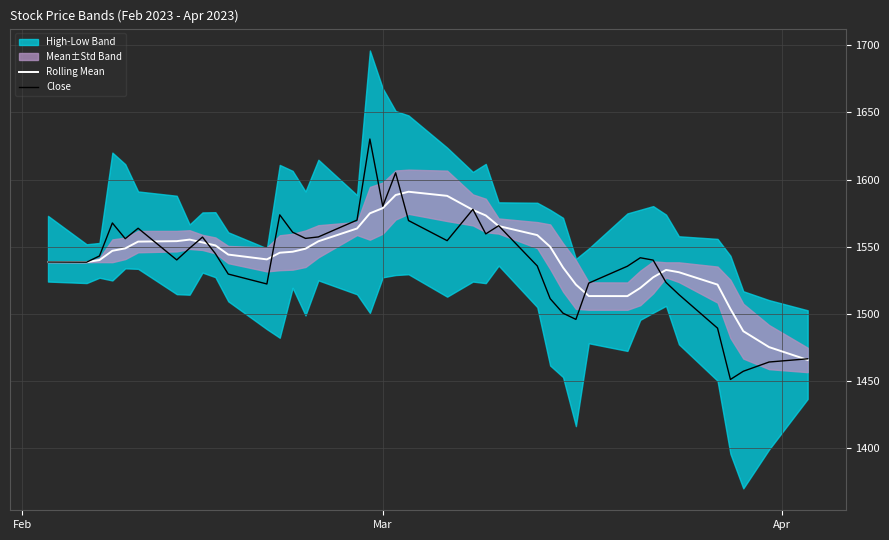

What is the highest value of the Close series?

1630.2